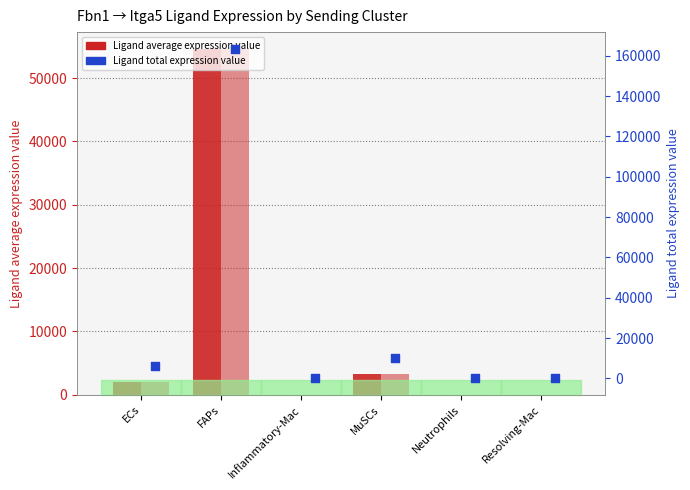

Which series reaches the minimum Y coordinate?

Ligand average expression value